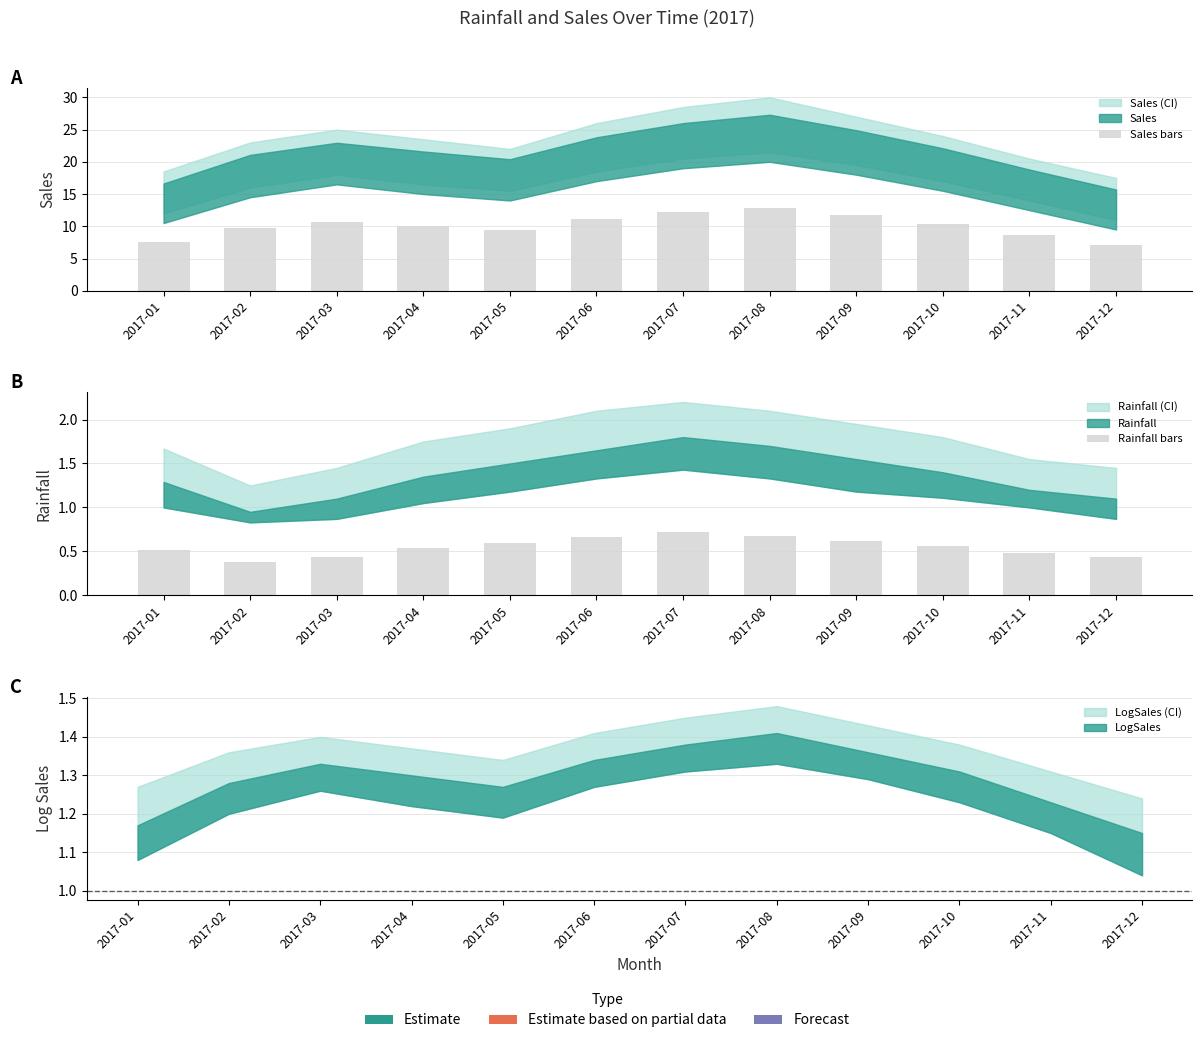

What is the lowest value of the Rainfall bars series?

0.4